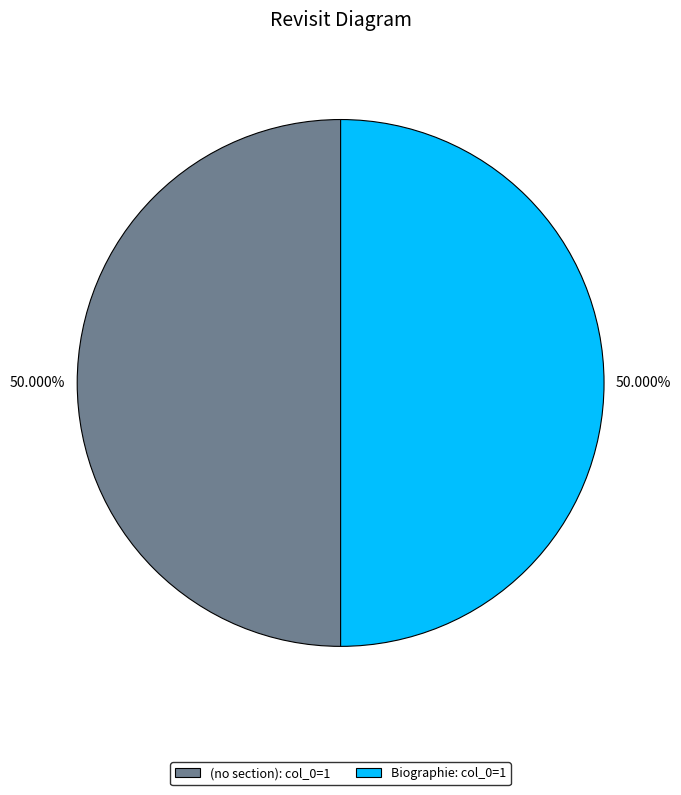

What is the ratio of the value at (no section): col_0=1 to the value at Biographie: col_0=1?

1.0